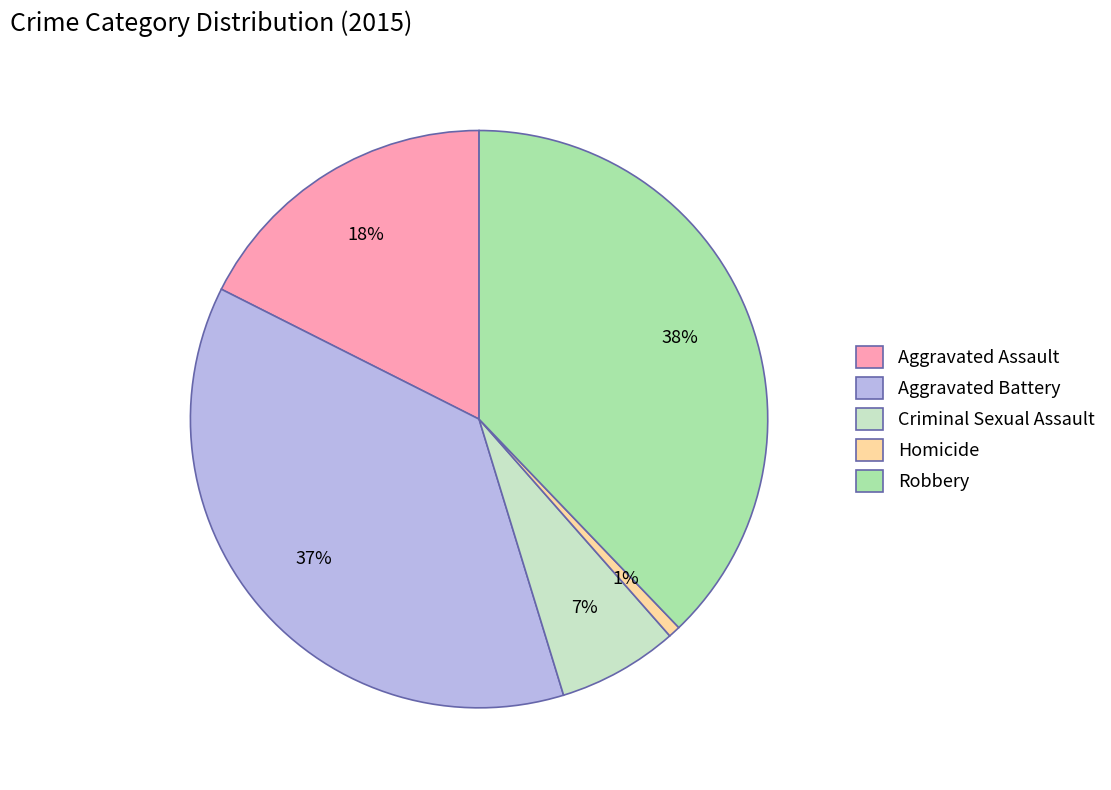

The Aggravated Assault slice represents 28% of the pie. True or false?

False